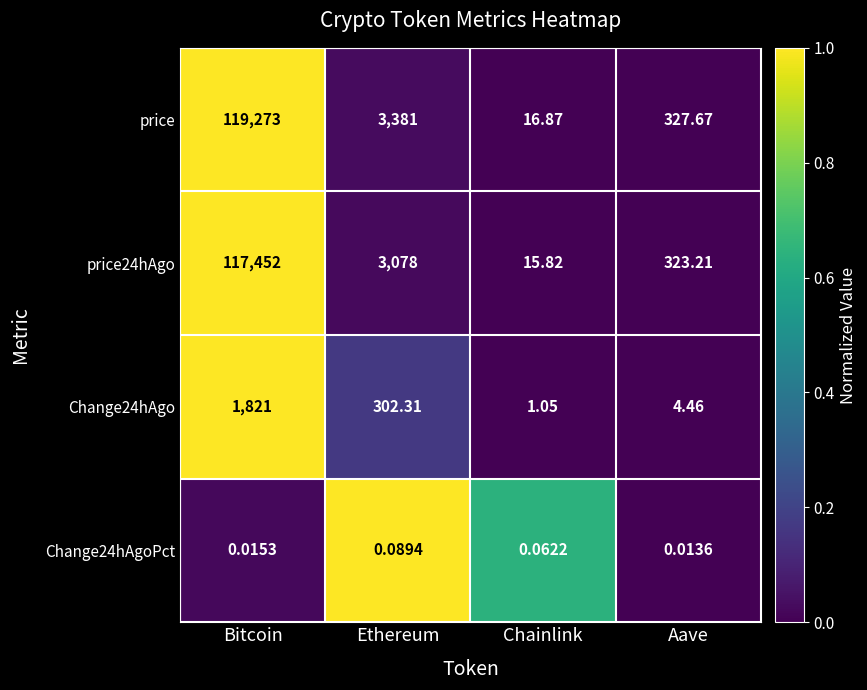

What is the spread (max minus min) of values at Bitcoin?

119273.0